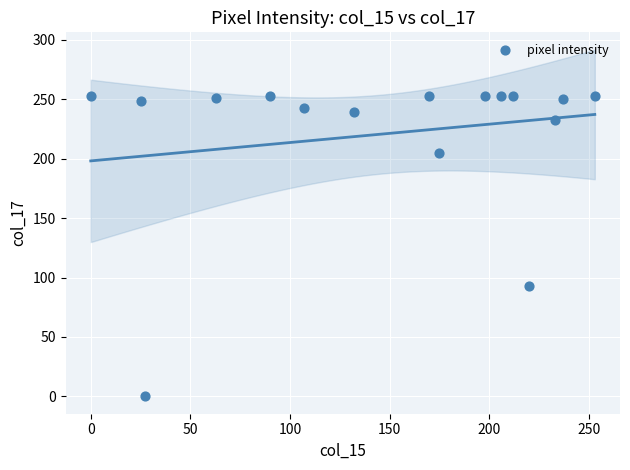

What is the range of Y values (max minus min)?

253